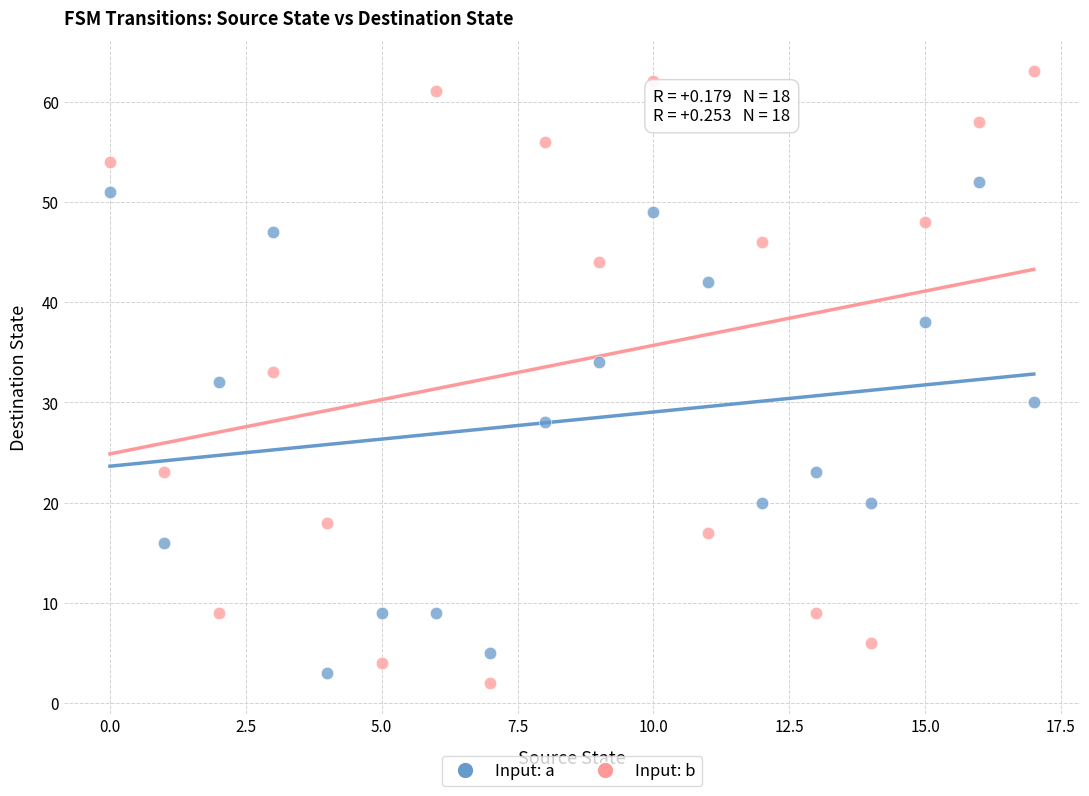

Which series reaches the minimum Y coordinate?

Input: b